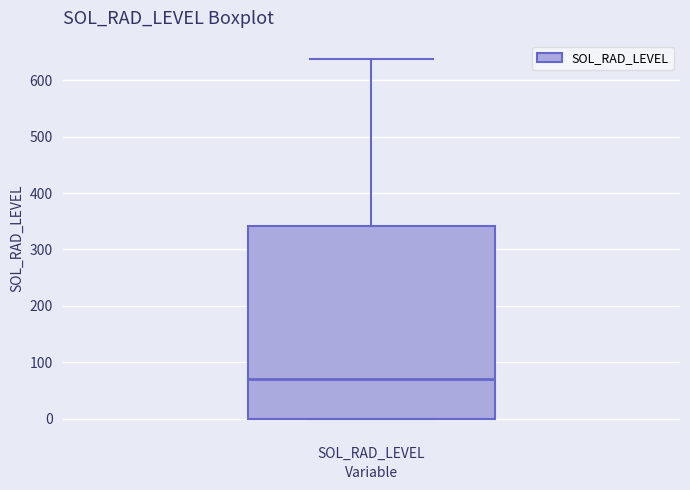

Read this box plot against the y-axis: the position of the median line, the range covered by the box, and the ends of both whiskers. The values are not printed on the chart, so give them approximately, as read against the axis.

median 70, box 0 to 340, whiskers 0 to 640